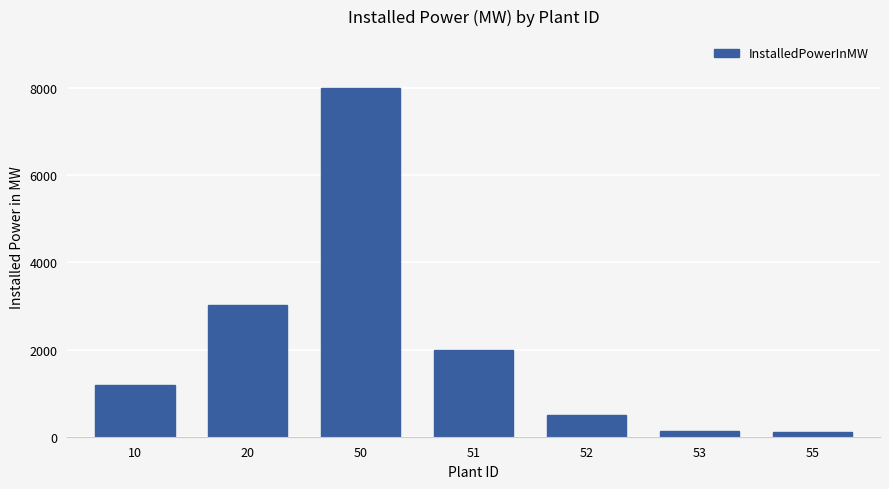

What is the change in value from 10 to 50?

+6805